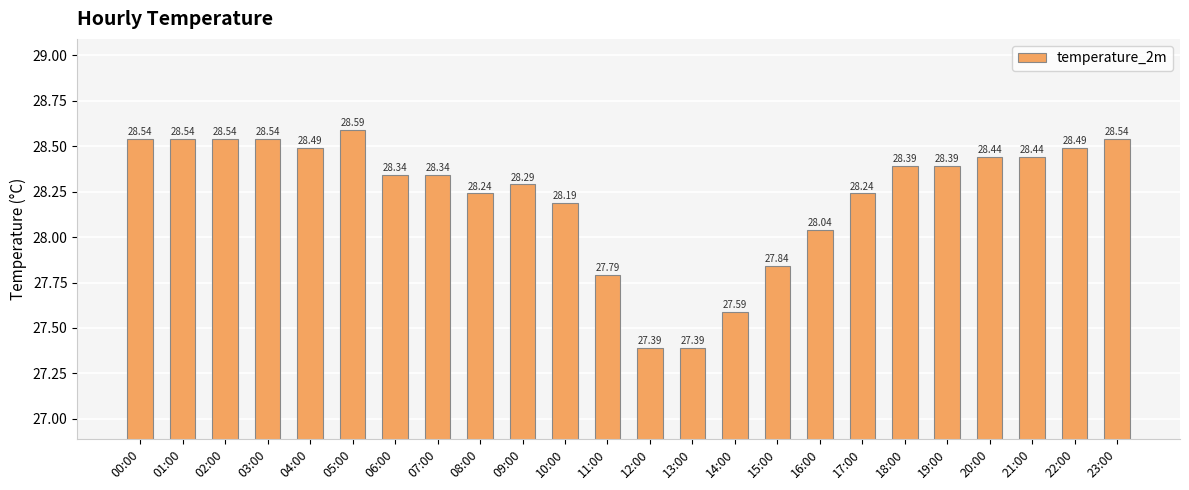

What is the sum of all values?

677.6